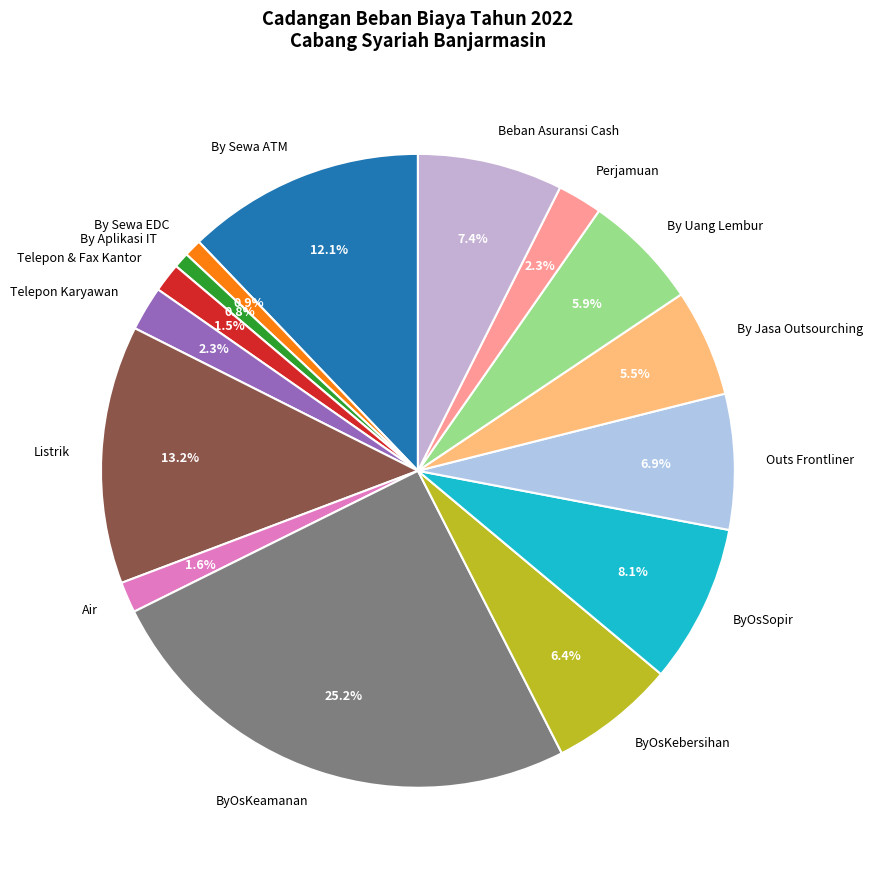

To the nearest percent, what is the difference between the largest and smallest slice percentages?

24%